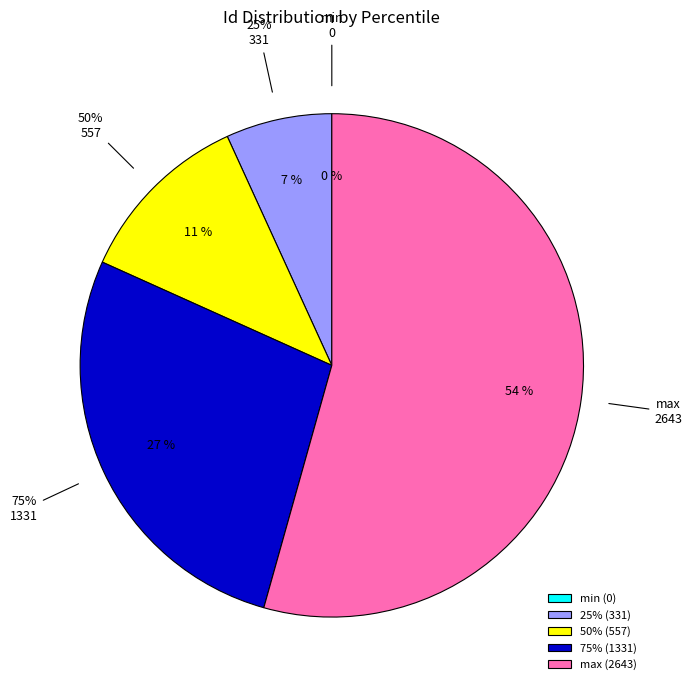

Is there any slice that represents more than half of the pie?

Yes